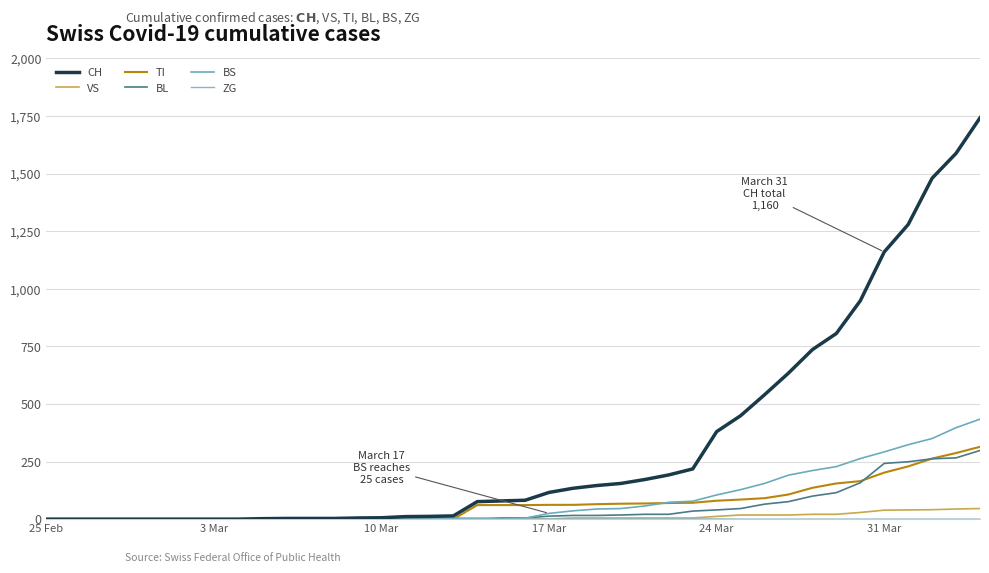

Does the chart have visible grid lines?

Yes